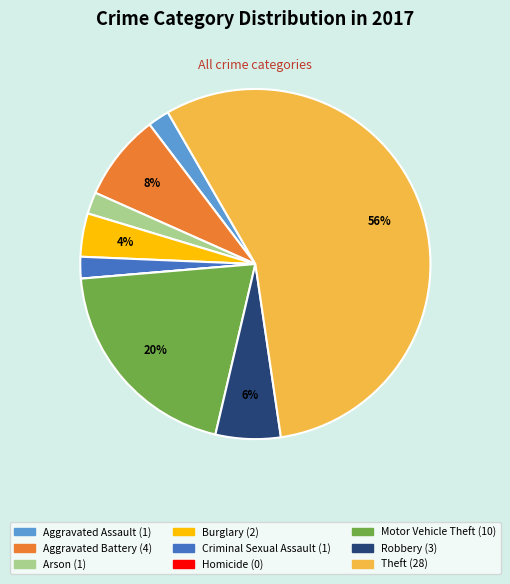

Is the sum of Robbery and Motor Vehicle Theft greater than half?

No